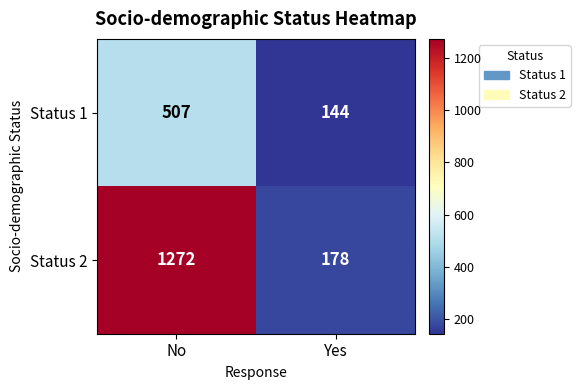

At how many categories does at least one series exceed 962?

1